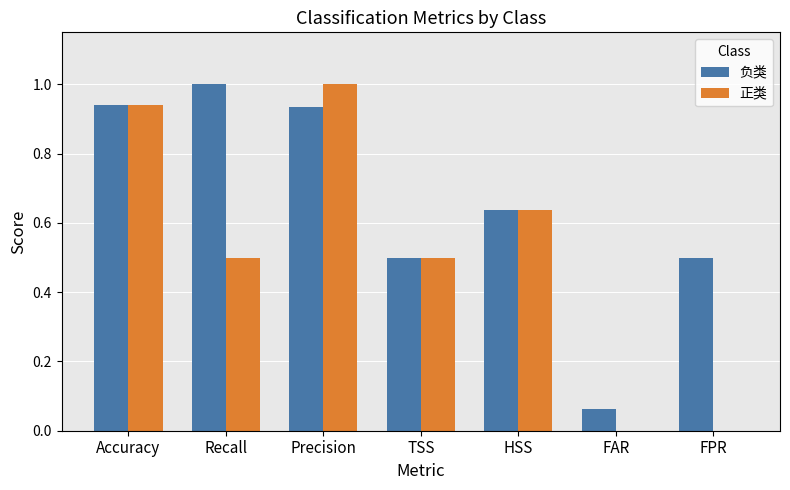

What is the highest value of the 正类 series?

1.0